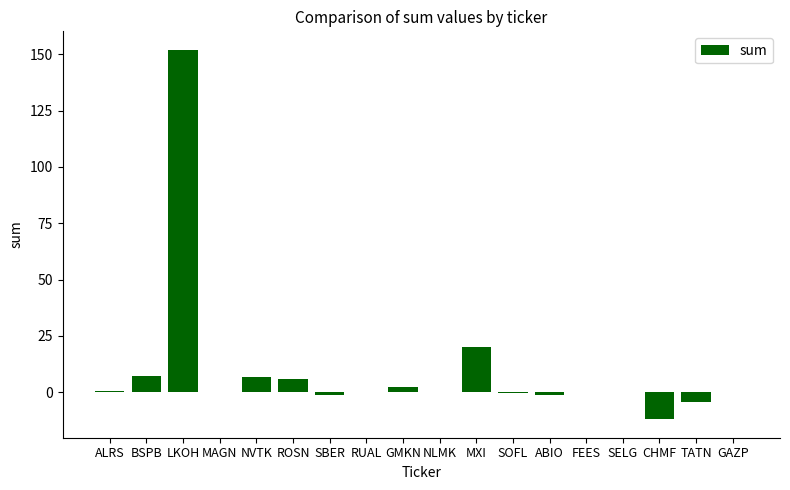

Which category has the highest value across all series?

LKOH